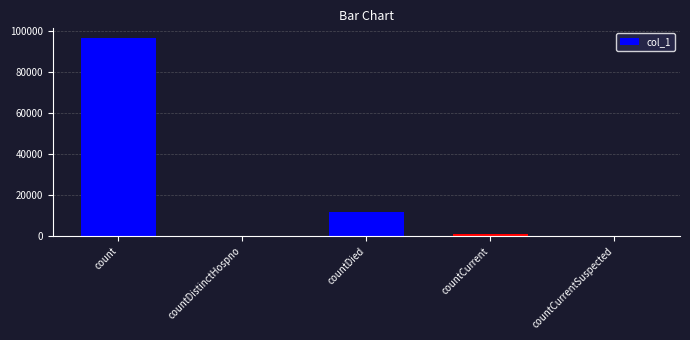

At which label is the value closest to 48340?

countDied